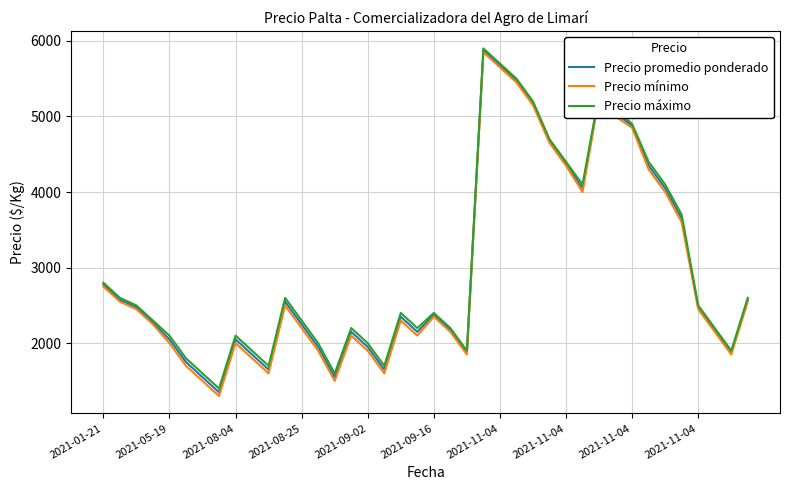

What is the minimum value shown in the chart?

1300